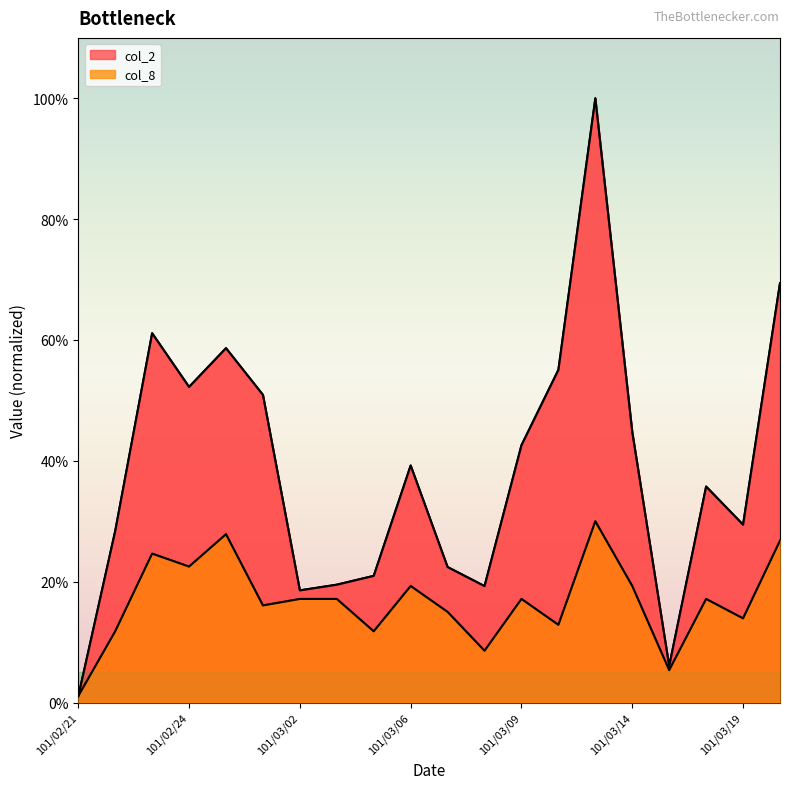

Which series has the largest range (max minus min)?

col_2